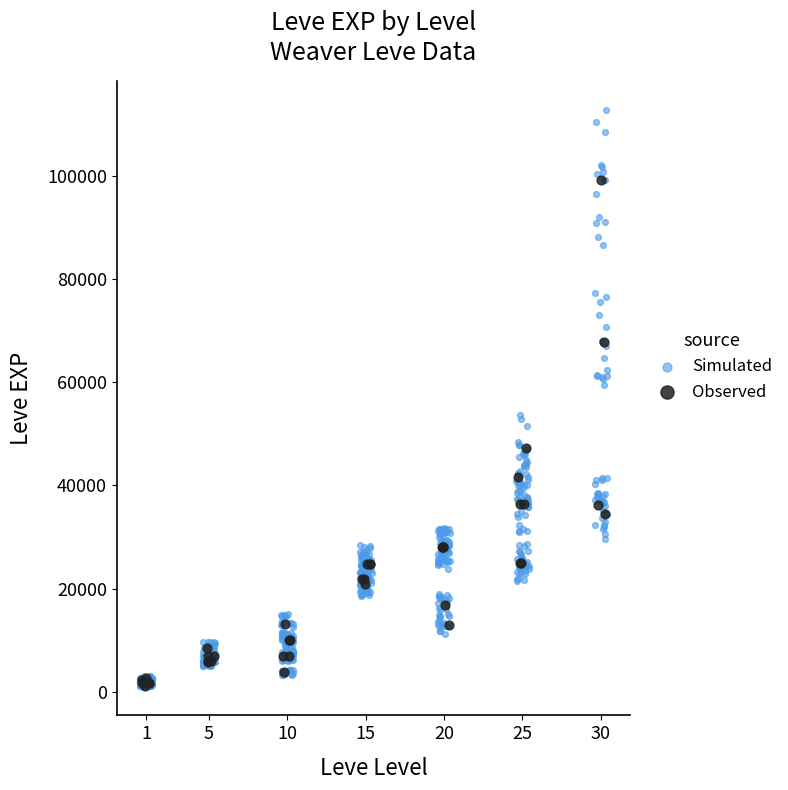

Which series contains the highest Y value?

Simulated